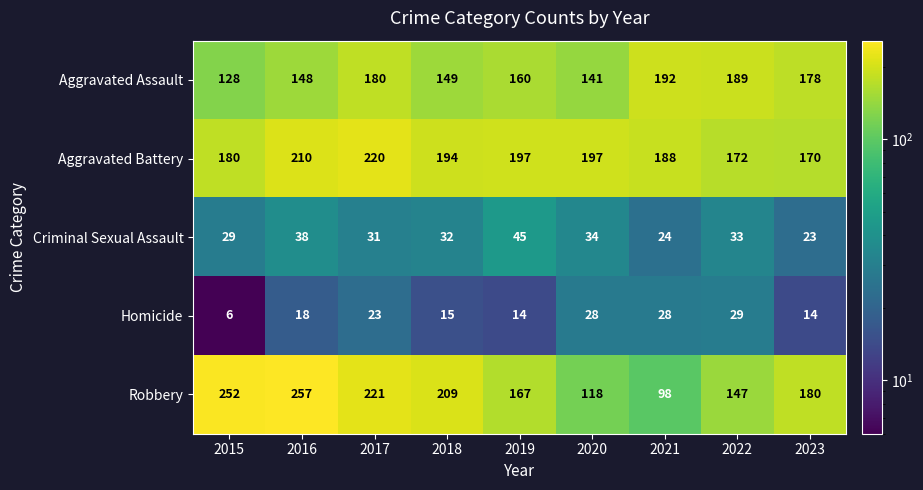

What is the difference between the maximum and minimum values in the Robbery series?

159